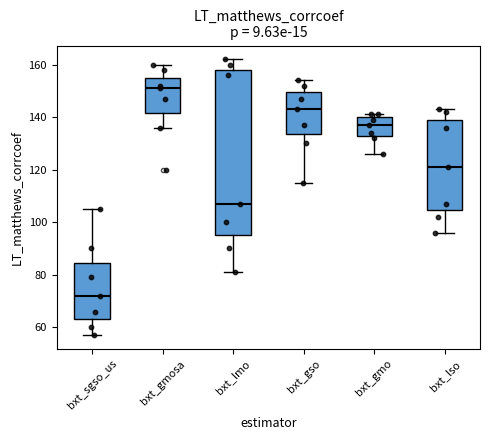

Comparing the boxes themselves (not the whiskers), which one is the tallest?

bxt_lmo